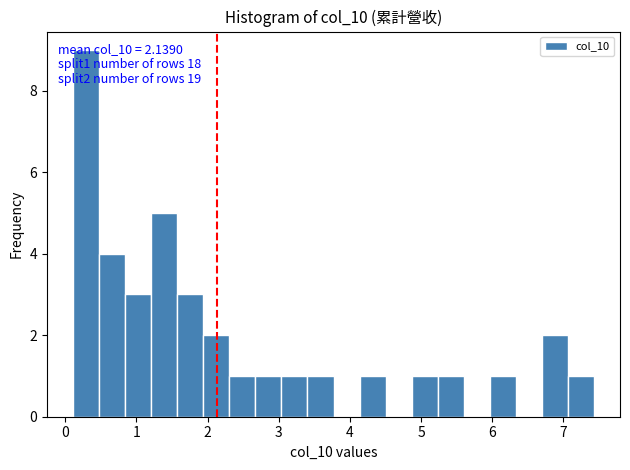

Read against the x-axis, roughly where is the centre of the tallest bar?

0.3